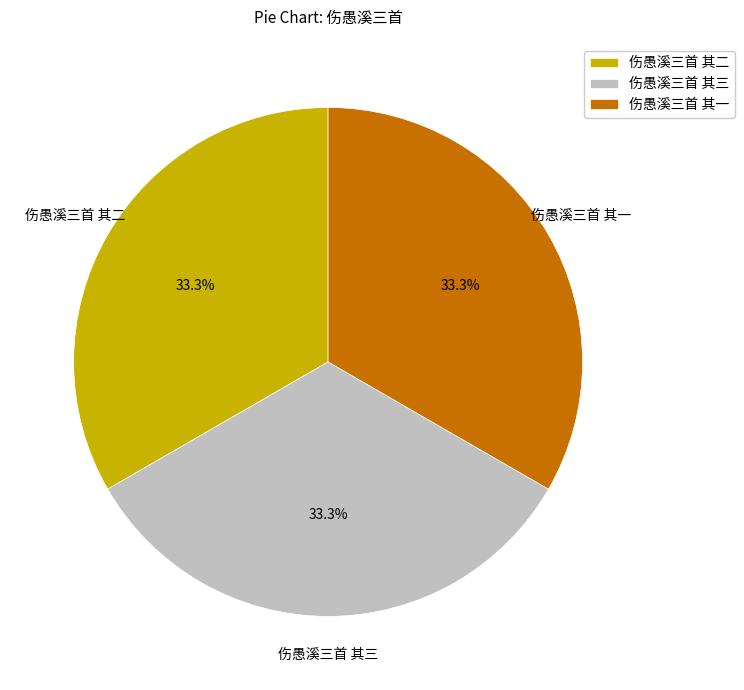

To the nearest percent, what is the average slice percentage?

33%